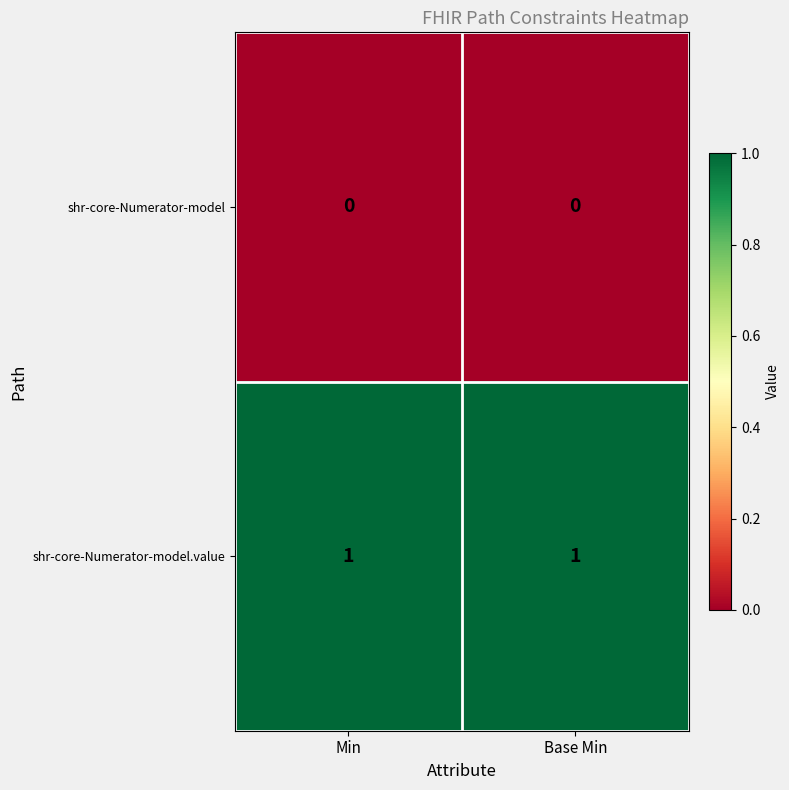

Which series has the largest total across all categories?

shr-core-Numerator-model.value